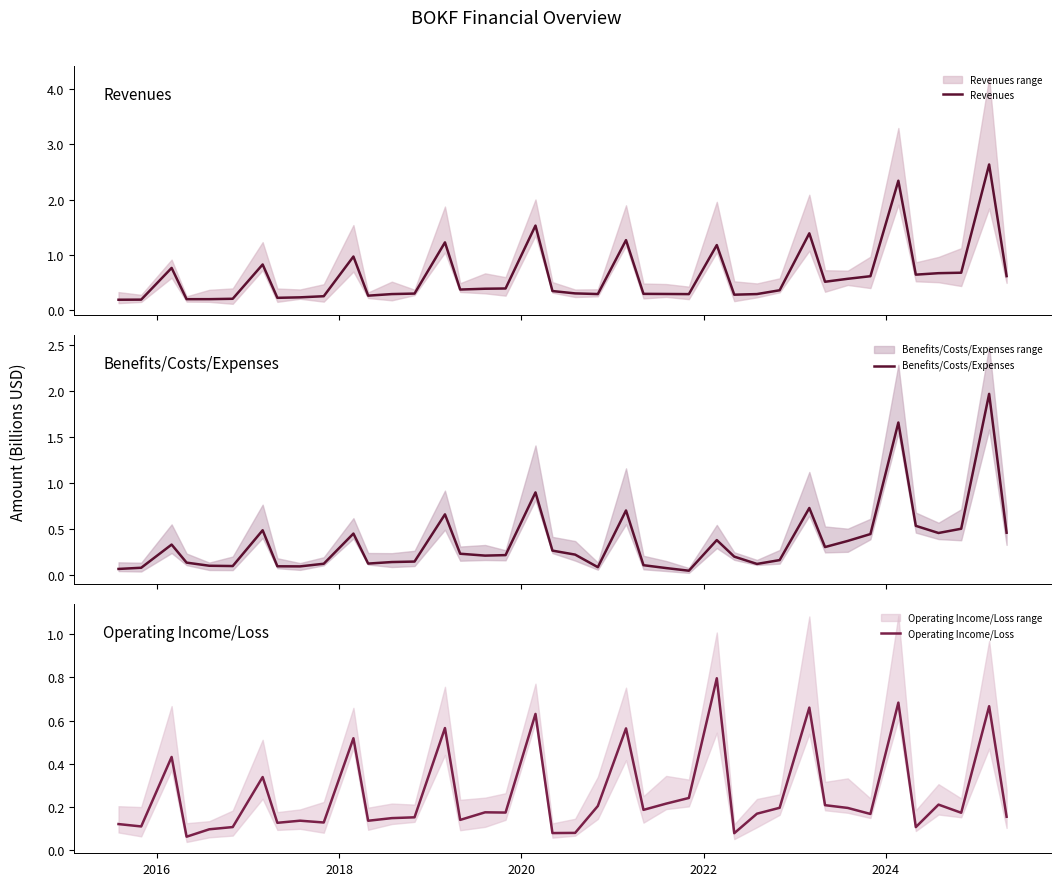

Reading left to right, extract all data points from this chart.

Revenues: 0.2	0.2	0.8	0.2	0.2	0.2	0.8	0.2	0.2	0.3	1.0	0.3	0.3	0.3	1.2	0.4	0.4	0.4	1.5	0.3	0.3	0.3	1.3	0.3	0.3	0.3	1.2	0.3	0.3	0.4	1.4	0.5	0.6	0.6	2.3	0.6	0.7	0.7	2.6	0.6
Benefits/Costs/Expenses: 0.1	0.1	0.3	0.1	0.1	0.1	0.5	0.1	0.1	0.1	0.5	0.1	0.1	0.2	0.7	0.2	0.2	0.2	0.9	0.3	0.2	0.1	0.7	0.1	0.1	0.1	0.4	0.2	0.1	0.2	0.7	0.3	0.4	0.4	1.7	0.5	0.5	0.5	2.0	0.5
Operating Income/Loss: 0.1	0.1	0.4	0.1	0.1	0.1	0.3	0.1	0.1	0.1	0.5	0.1	0.1	0.2	0.6	0.1	0.2	0.2	0.6	0.1	0.1	0.2	0.6	0.2	0.2	0.2	0.8	0.1	0.2	0.2	0.7	0.2	0.2	0.2	0.7	0.1	0.2	0.2	0.7	0.2